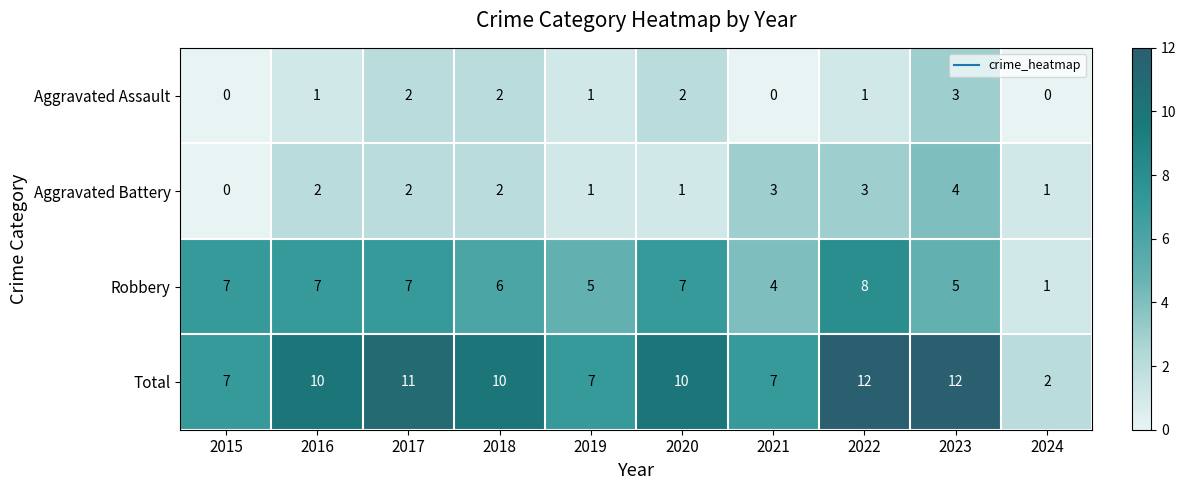

Count the number of categories in the chart.

10